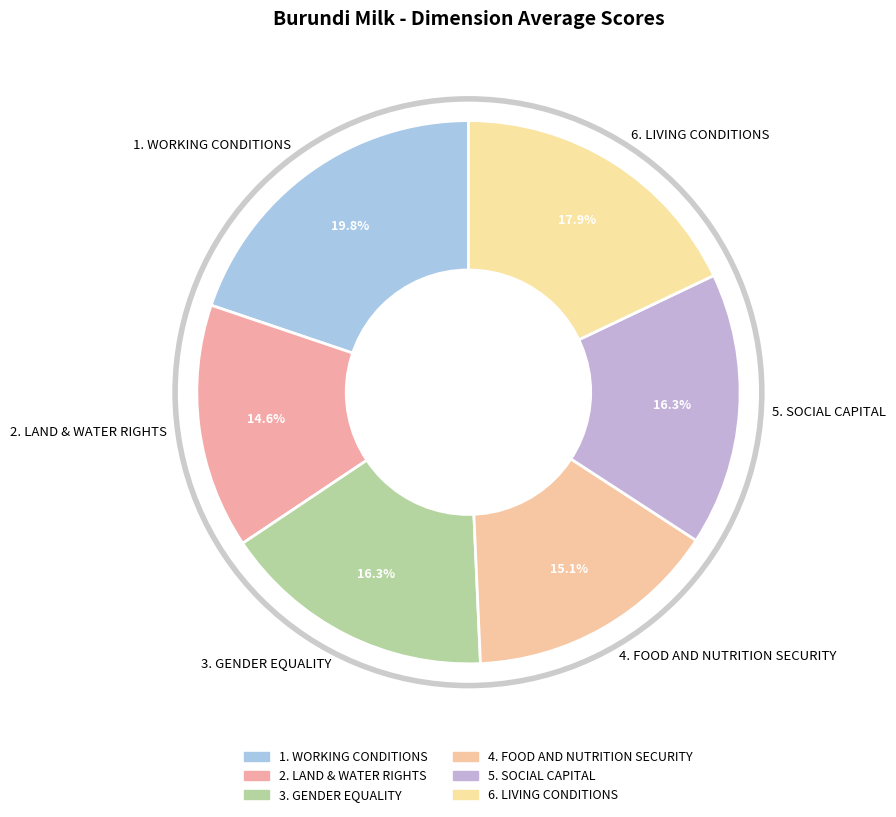

Which slice is the smallest?

2. LAND & WATER RIGHTS